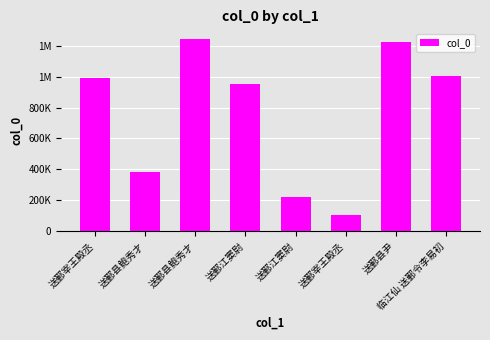

What is the difference between the second highest and minimum values?

1123301